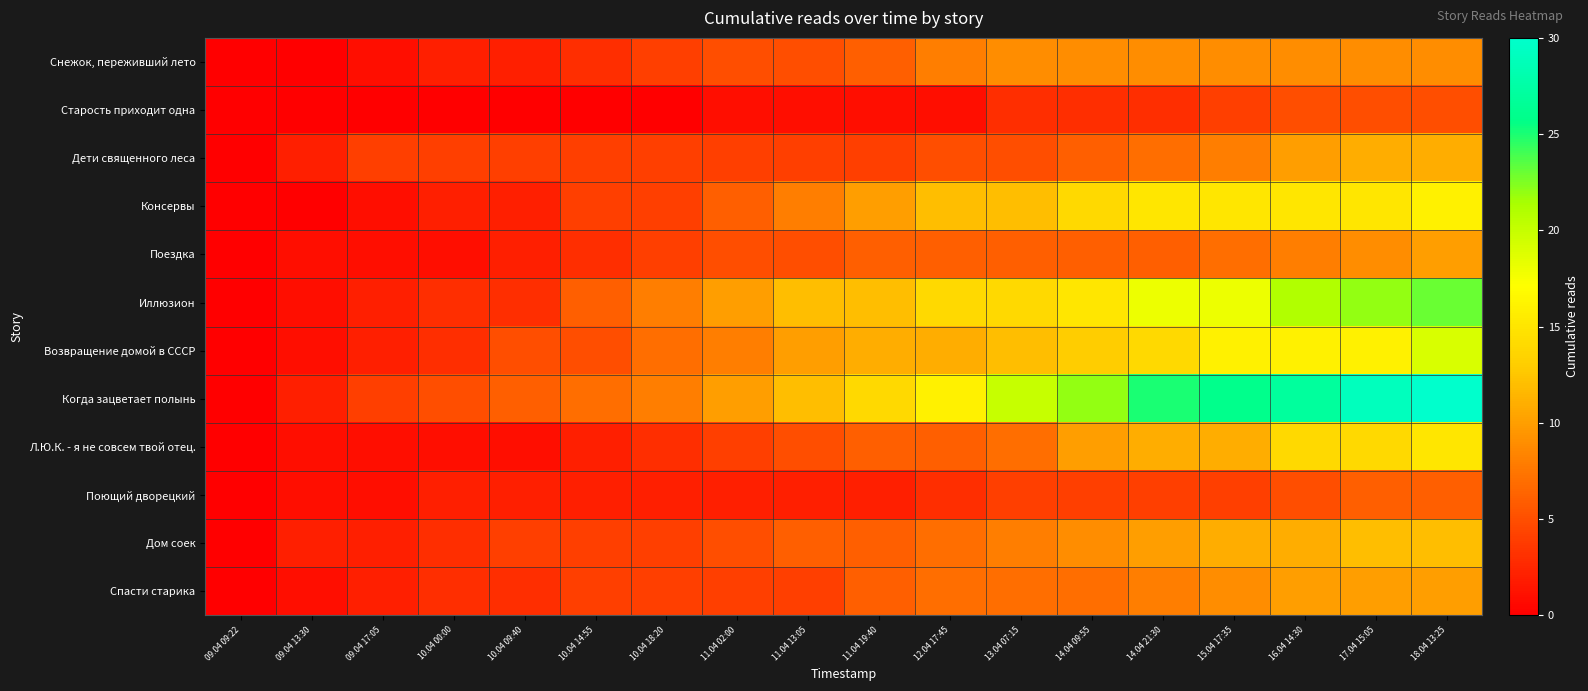

Between 10.04 14:55 and 14.04 21:30, which is larger?

14.04 21:30